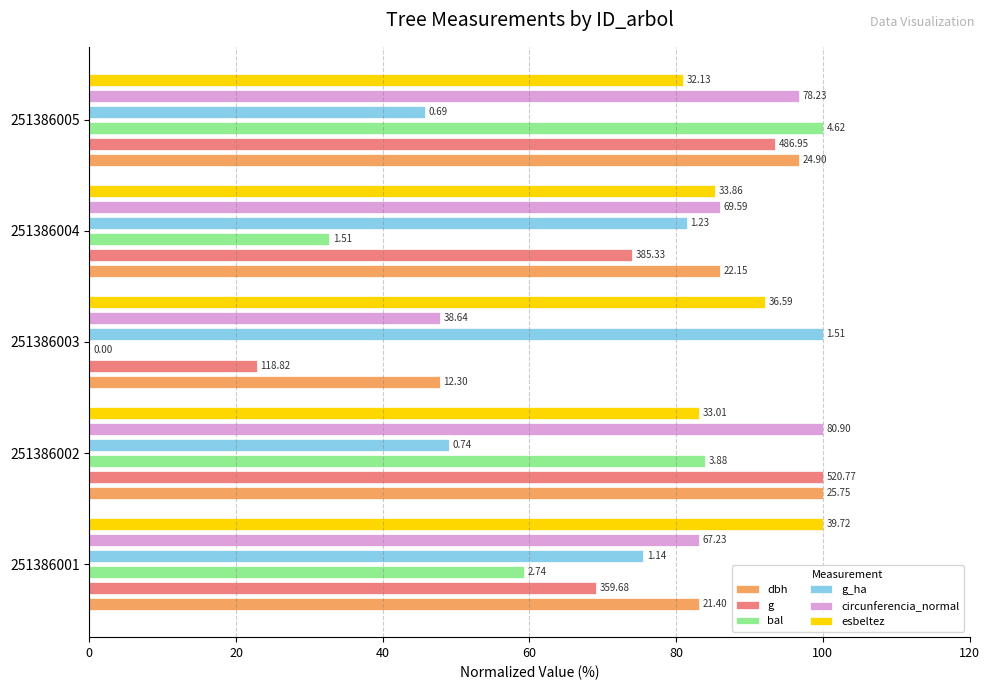

Does the chart contain any negative values?

No